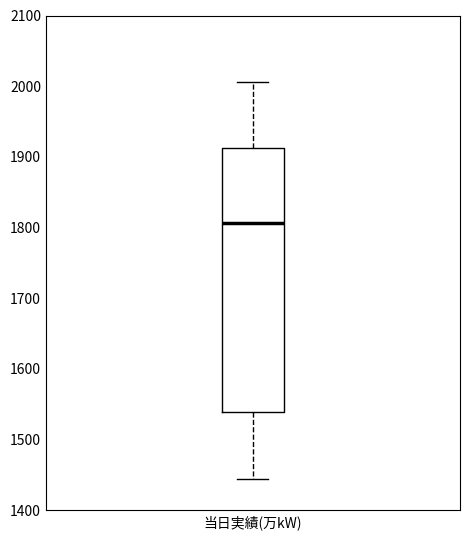

Where does the upper whisker of the box for 当日実績(万kW) end on the y-axis? The values are not printed on the chart, so give them approximately, as read against the axis.

2010